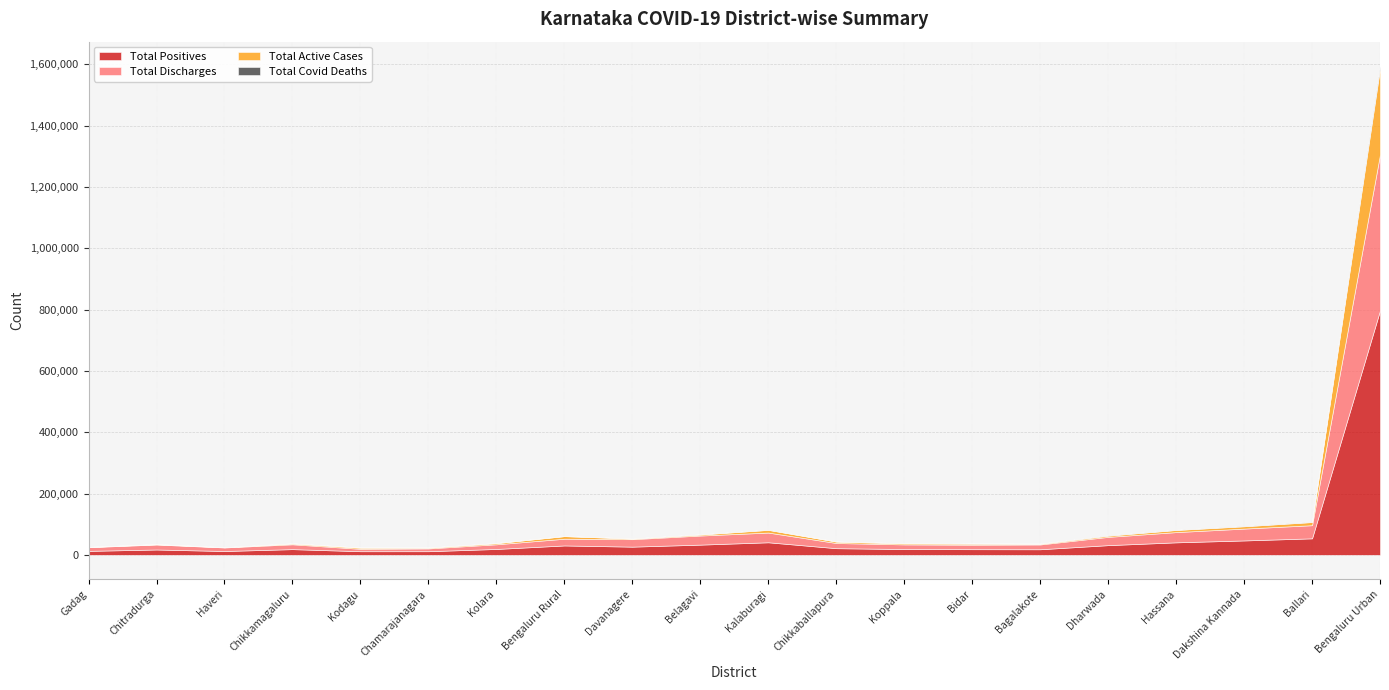

True or false: Total Positives has more than 2 points higher than both neighbors.

True